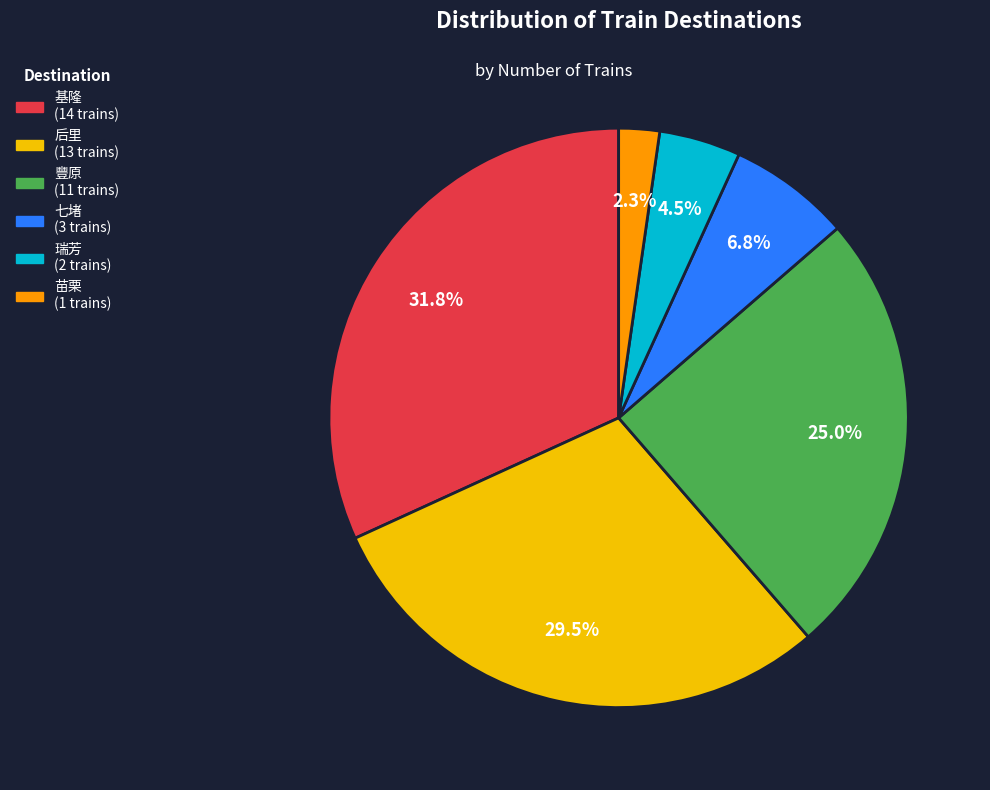

Between 豐原 and 苗栗, which is larger?

豐原